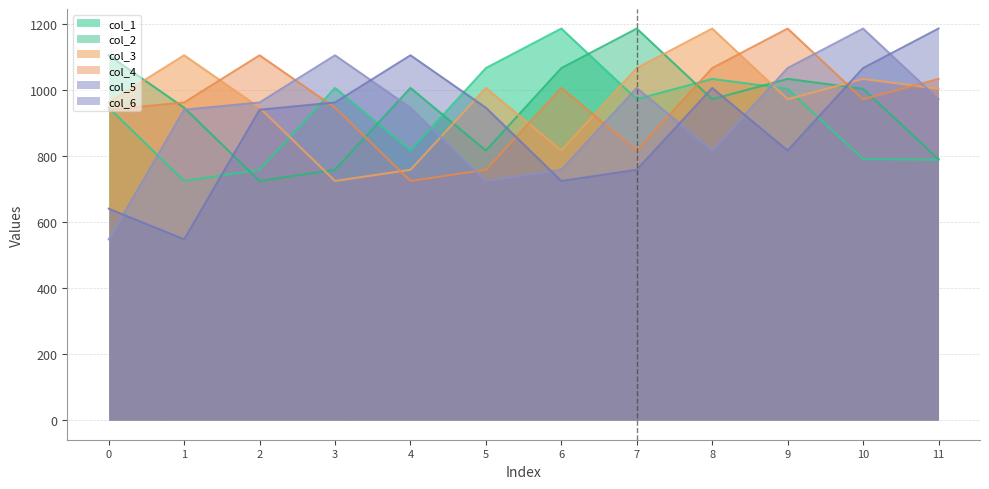

Does the chart have visible grid lines?

Yes